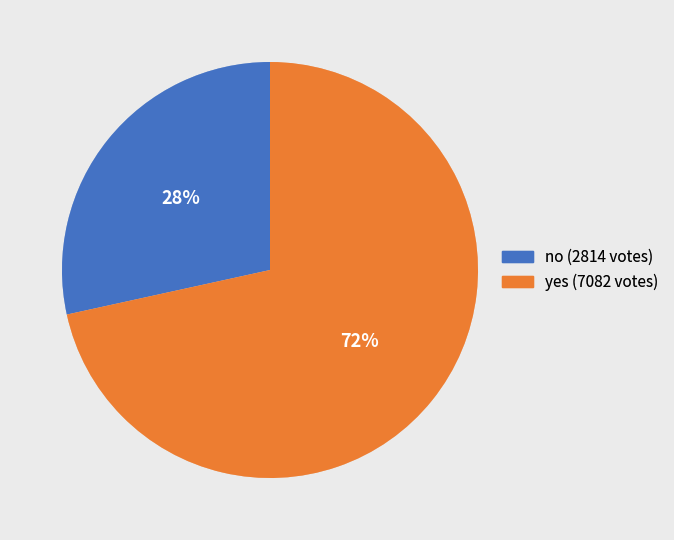

To the nearest percent, what portion does yes represent?

72%